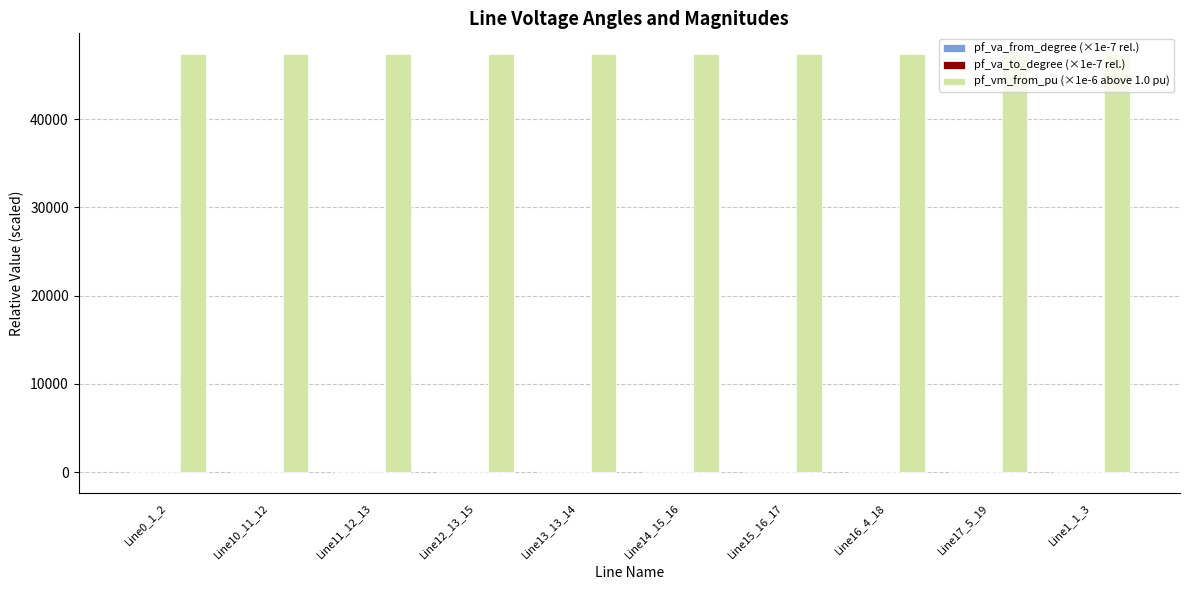

Which series has the largest total across all categories?

pf_vm_from_pu (×1e-6 above 1.0 pu)